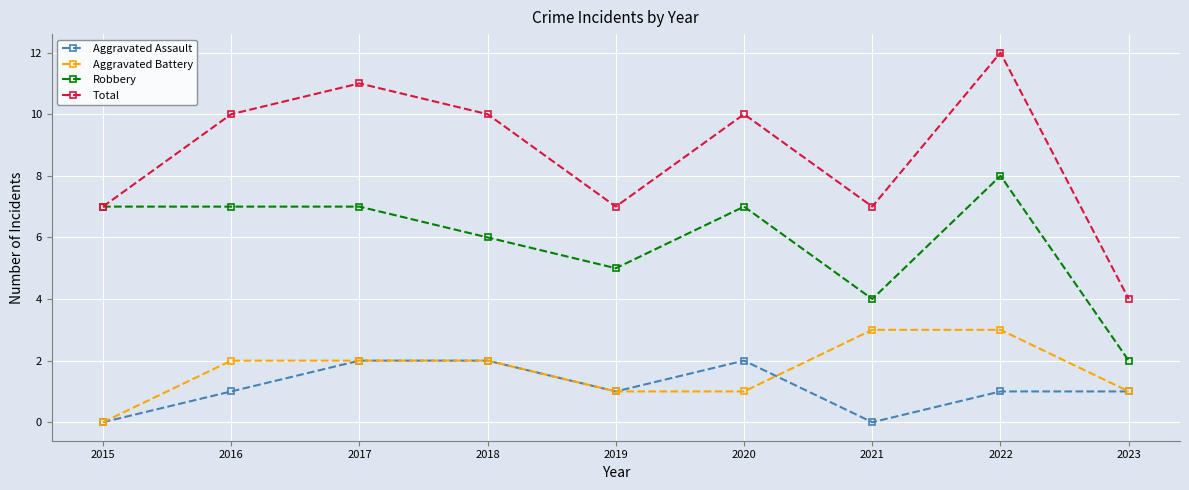

Between 2021 and 2023, which series saw the biggest shift?

Total